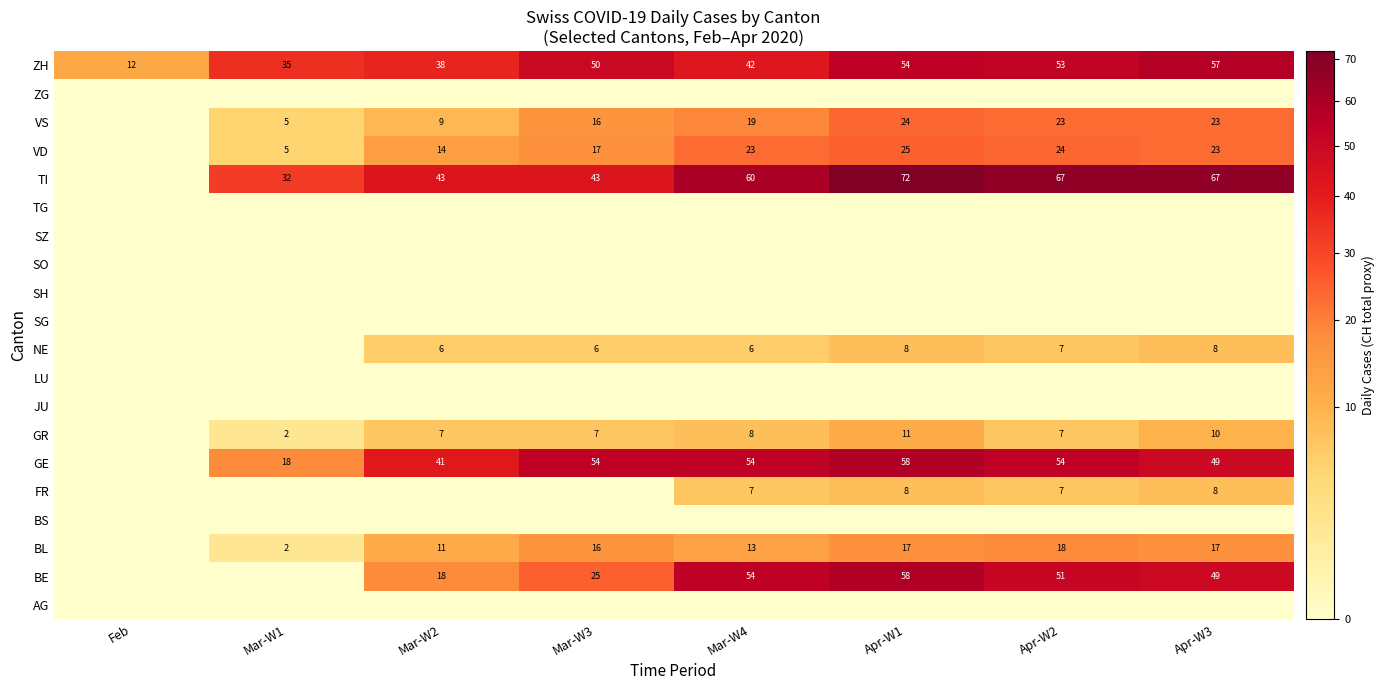

Is it true that GR equals 3 at Mar-W1?

False